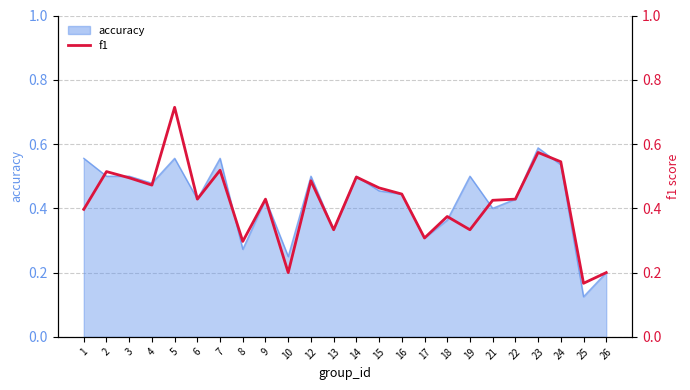

What is the value of the 11th point from the left?

0.5